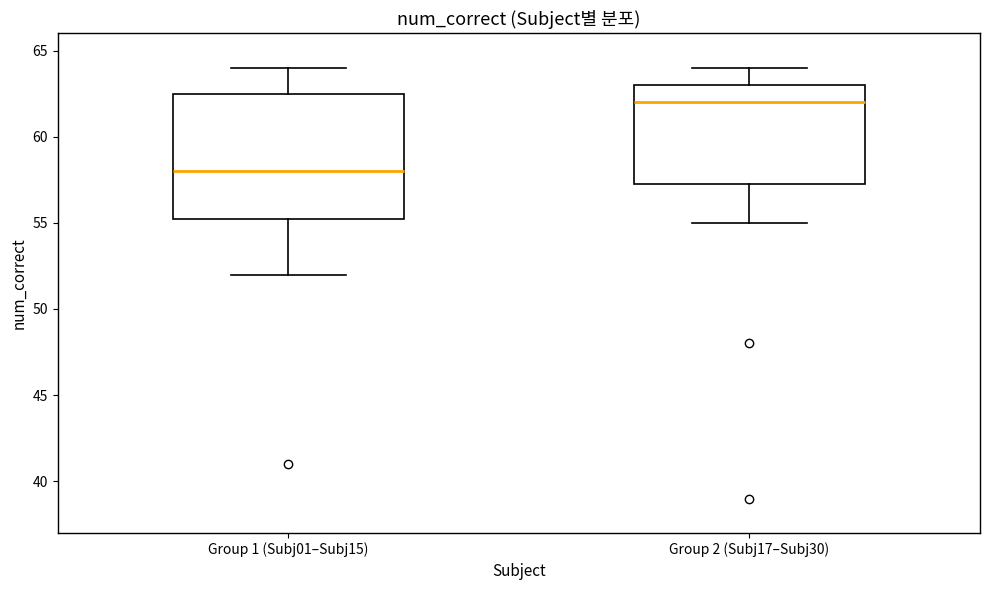

Which box is the tallest, from its lower edge to its upper edge?

Group 1 (Subj01–Subj15)